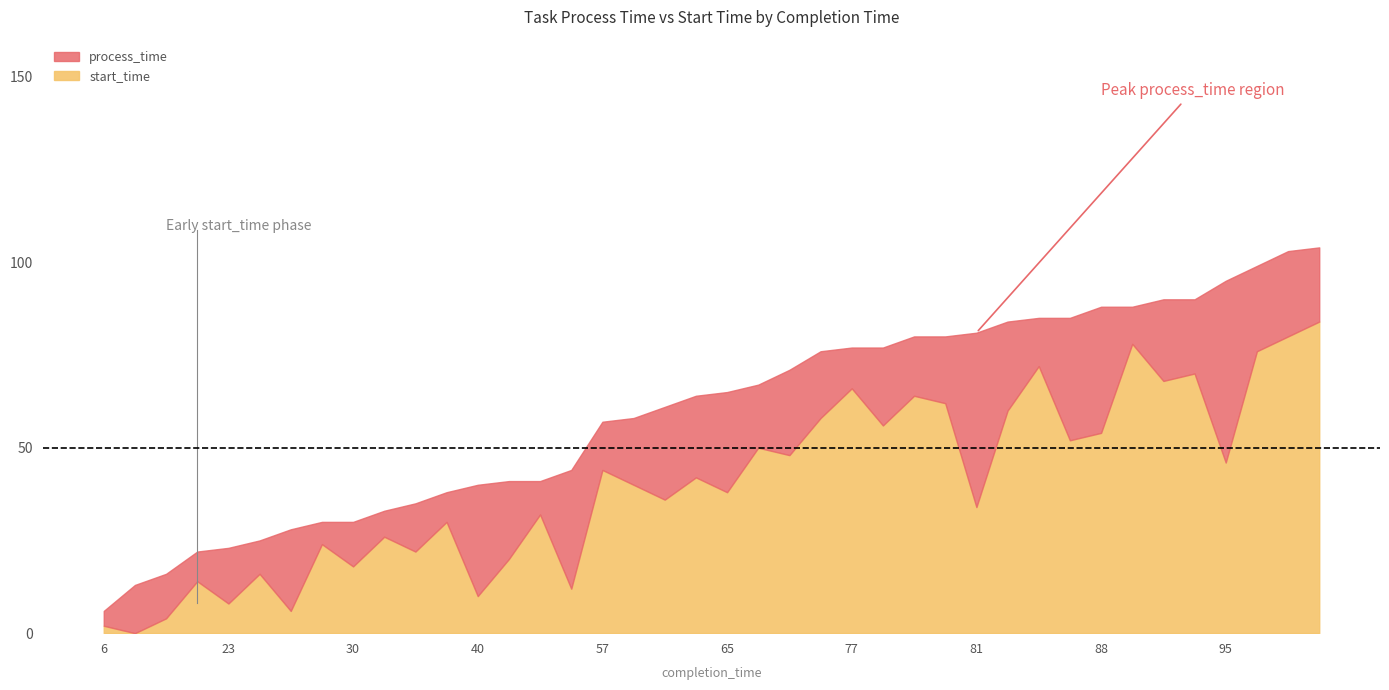

After their last crossing, which series has the higher values: start_time or process_time?

start_time